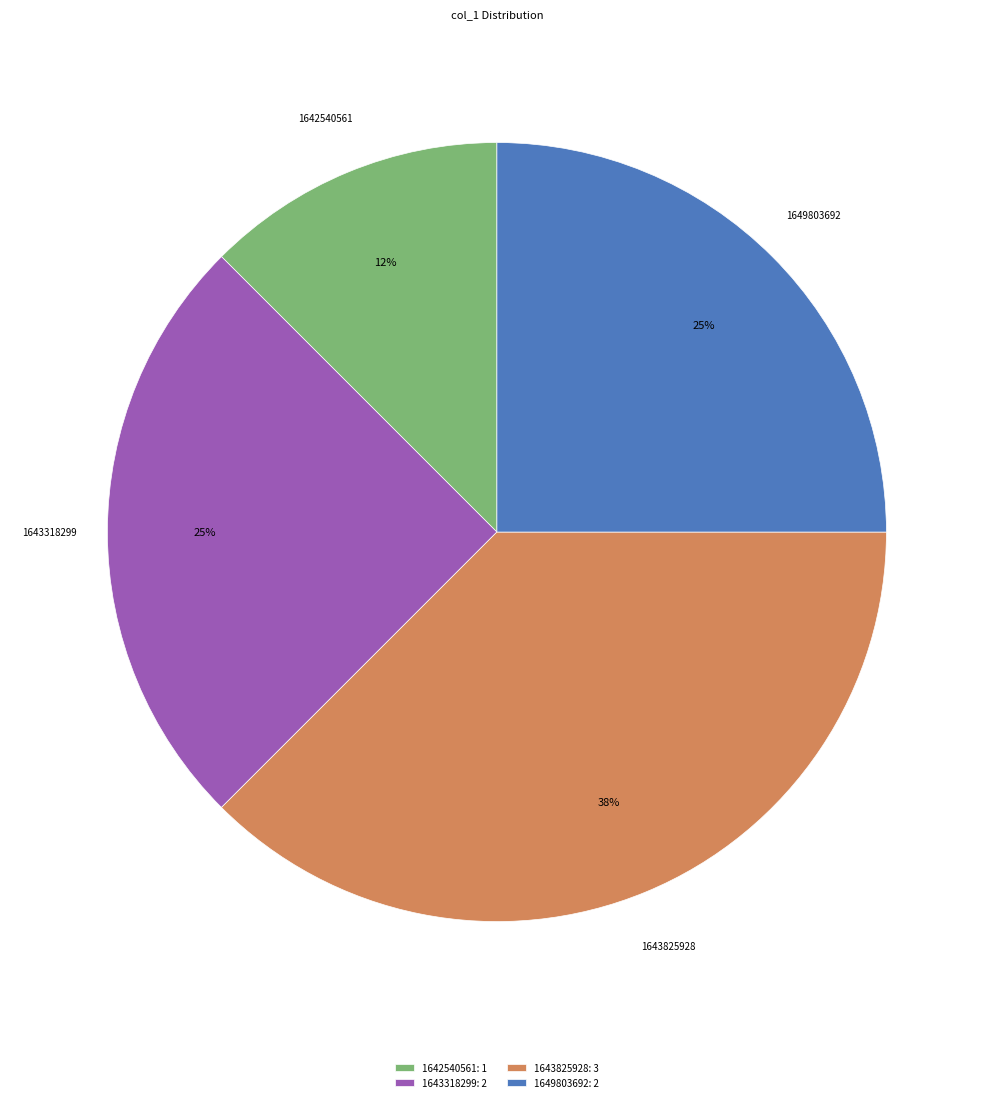

Which has a higher value, 1642540561: 1 or 1643318299: 2?

1643318299: 2